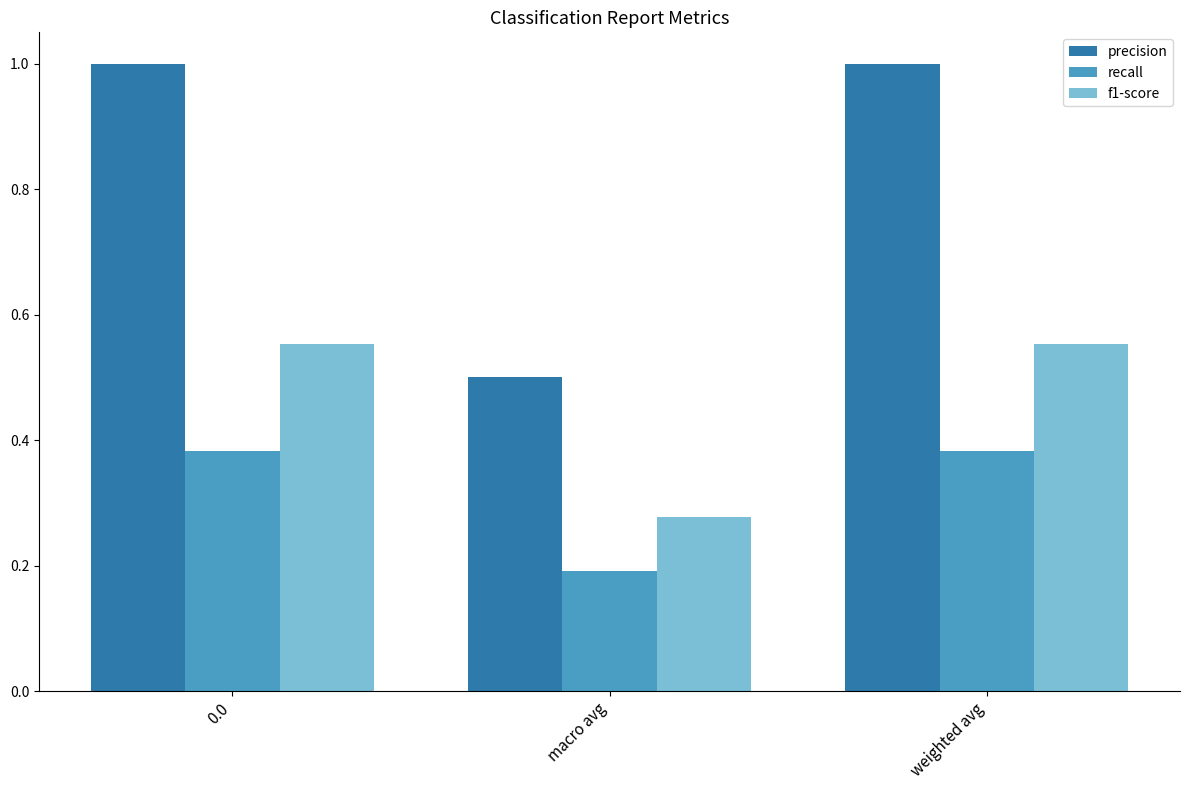

Rank the series at weighted avg from lowest to highest value.

recall, f1-score, precision